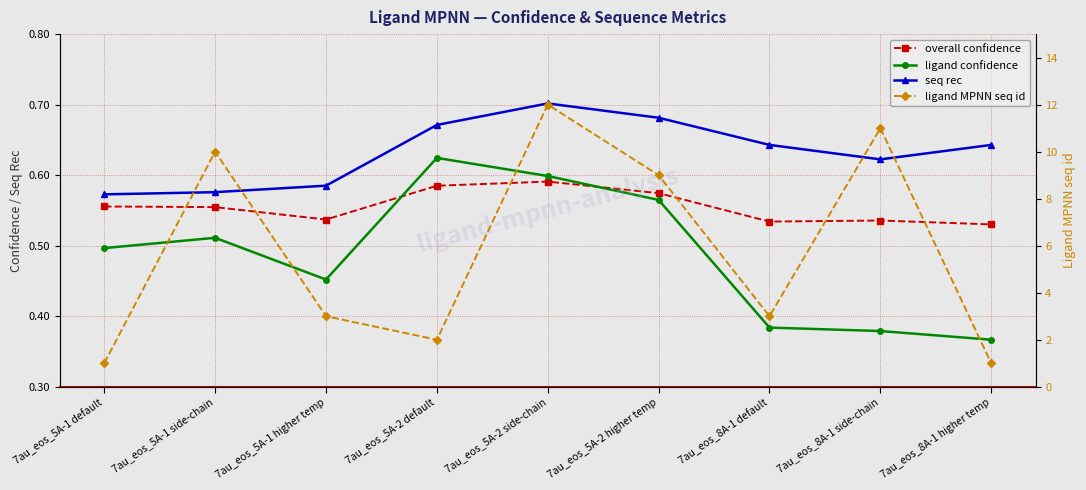

Count the seq rec values in the range 0 to 1.

9